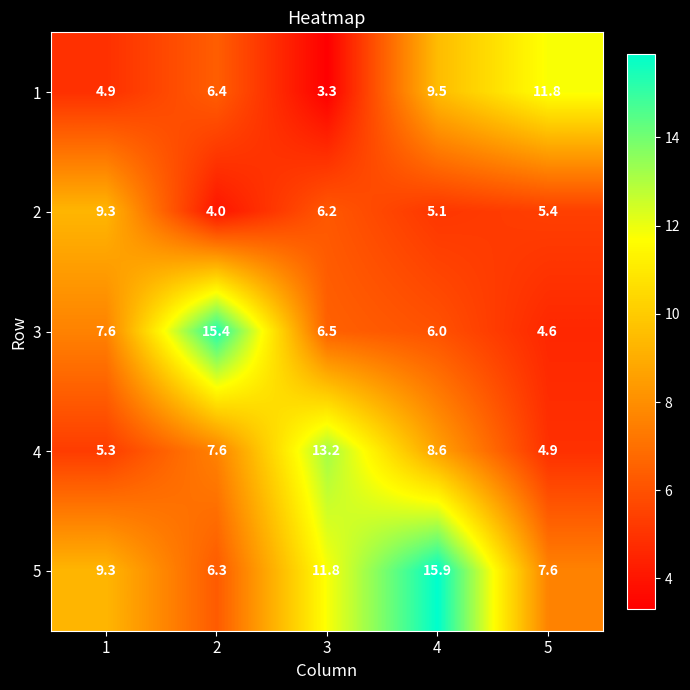

What is the spread (max minus min) of values at 2?

11.4